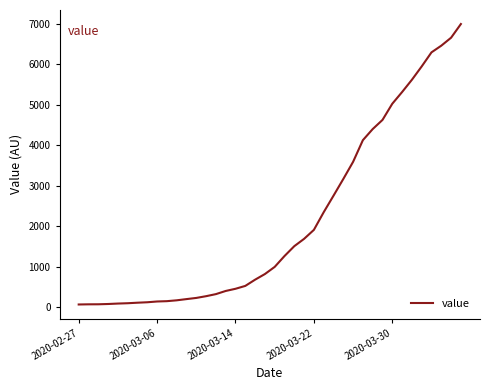

What is the greatest value displayed?

6995